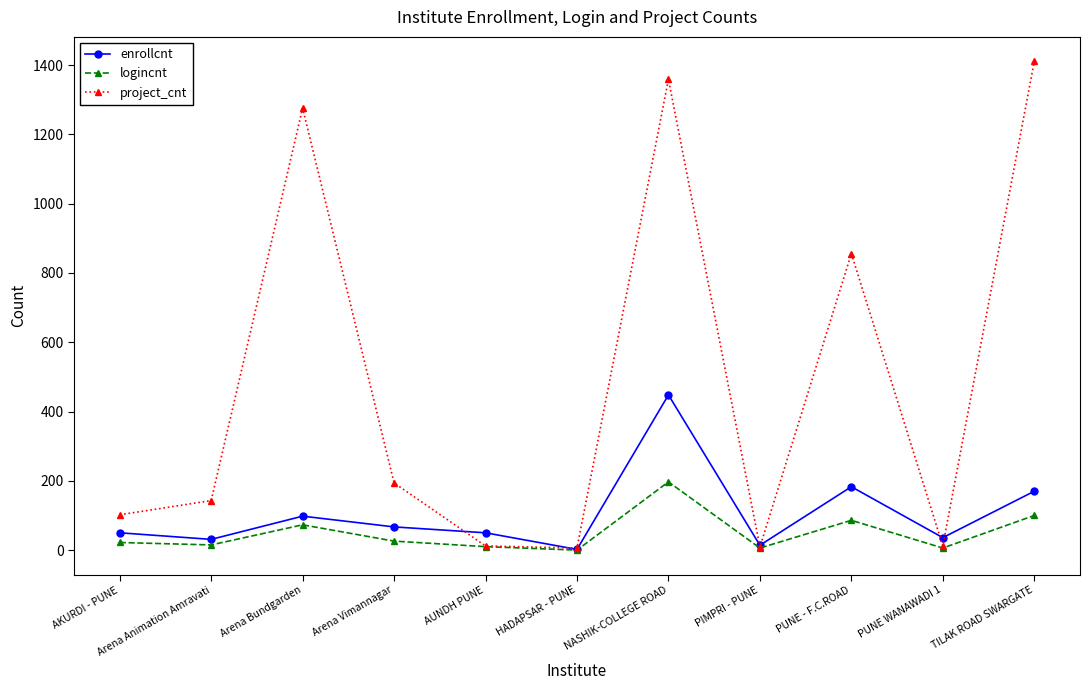

Which category has the highest value in the logincnt series?

NASHIK-COLLEGE ROAD